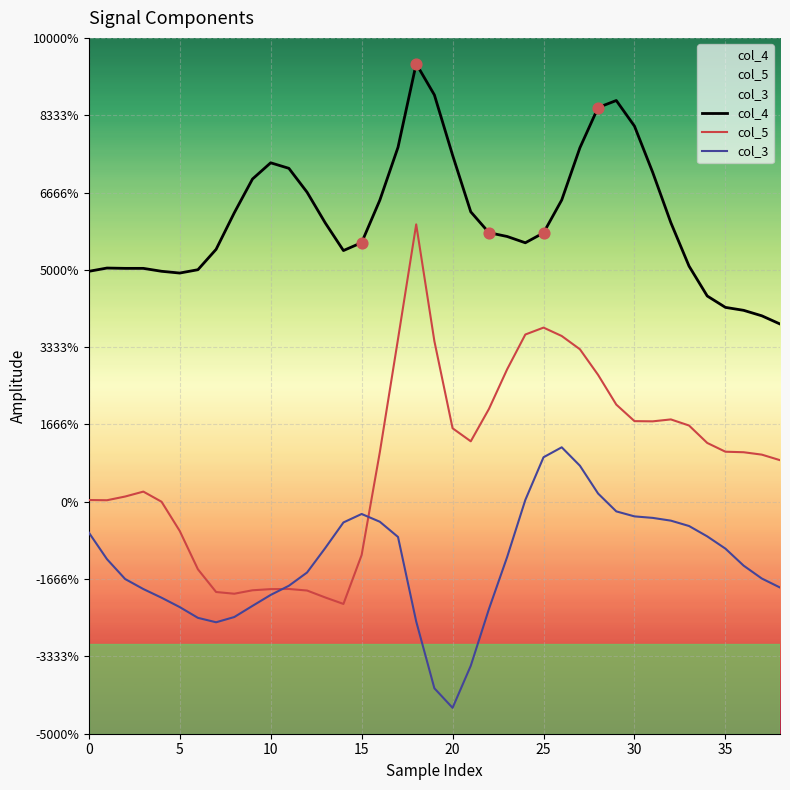

What are all the series names shown in the legend?

col_4, col_5, col_3